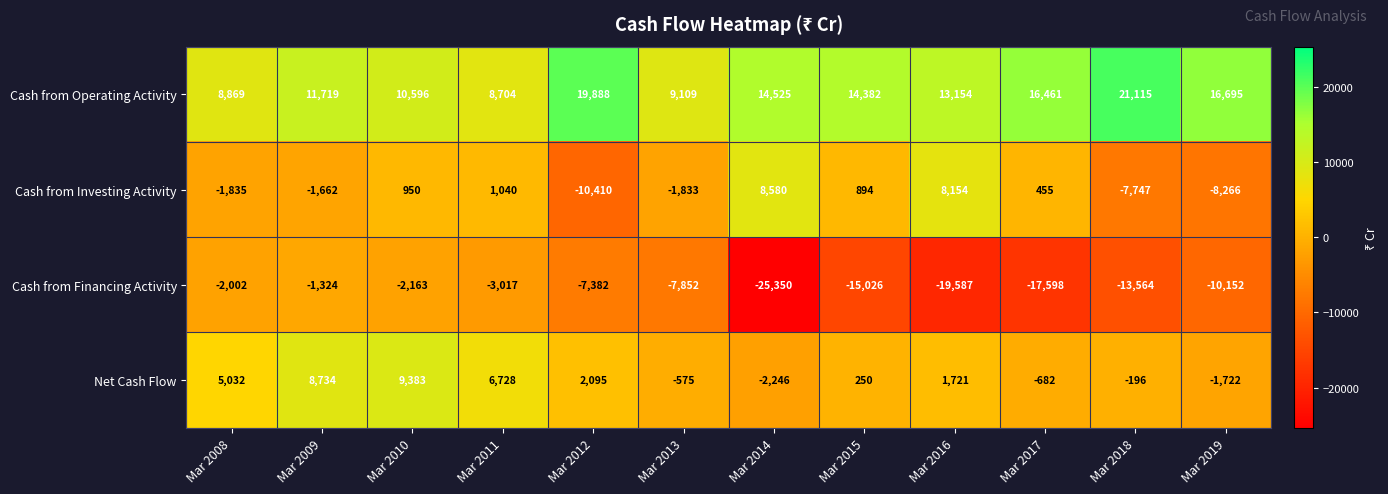

How many distinct data groups are displayed?

4